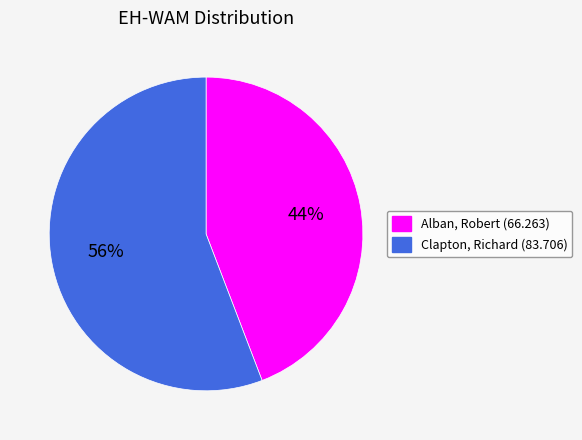

Which slice is the smallest?

Alban, Robert (66.263)